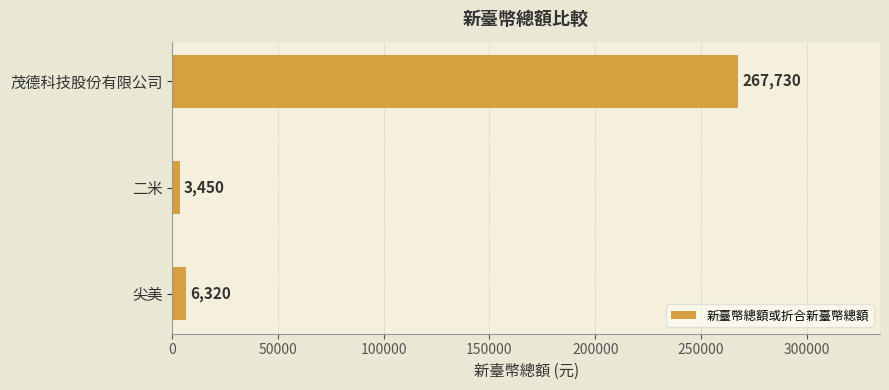

What is the difference between the values at 尖美 and 二米?

2870